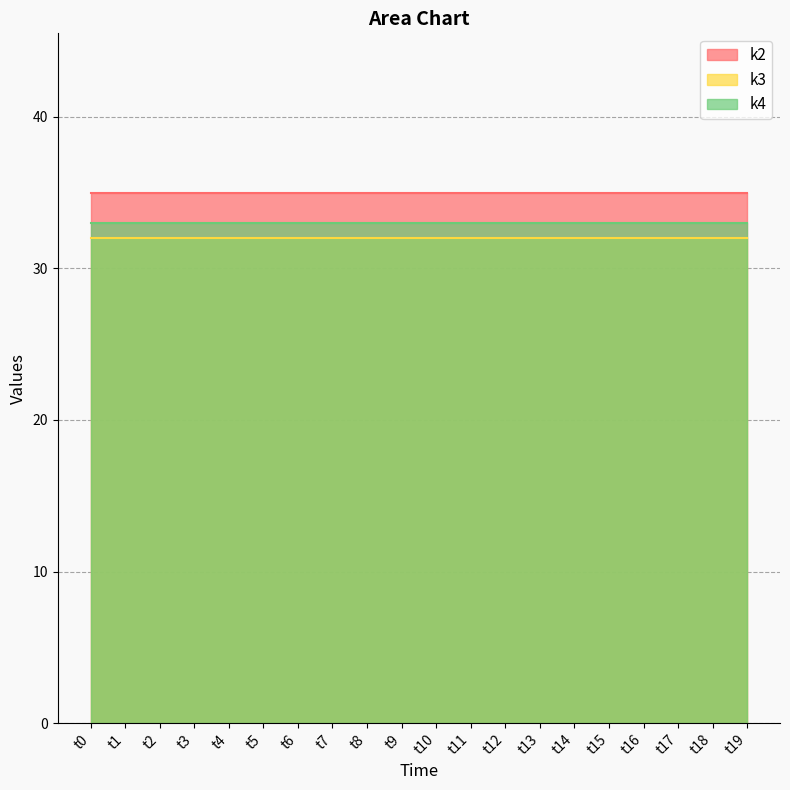

Which category has the highest value in the k3 series?

t0